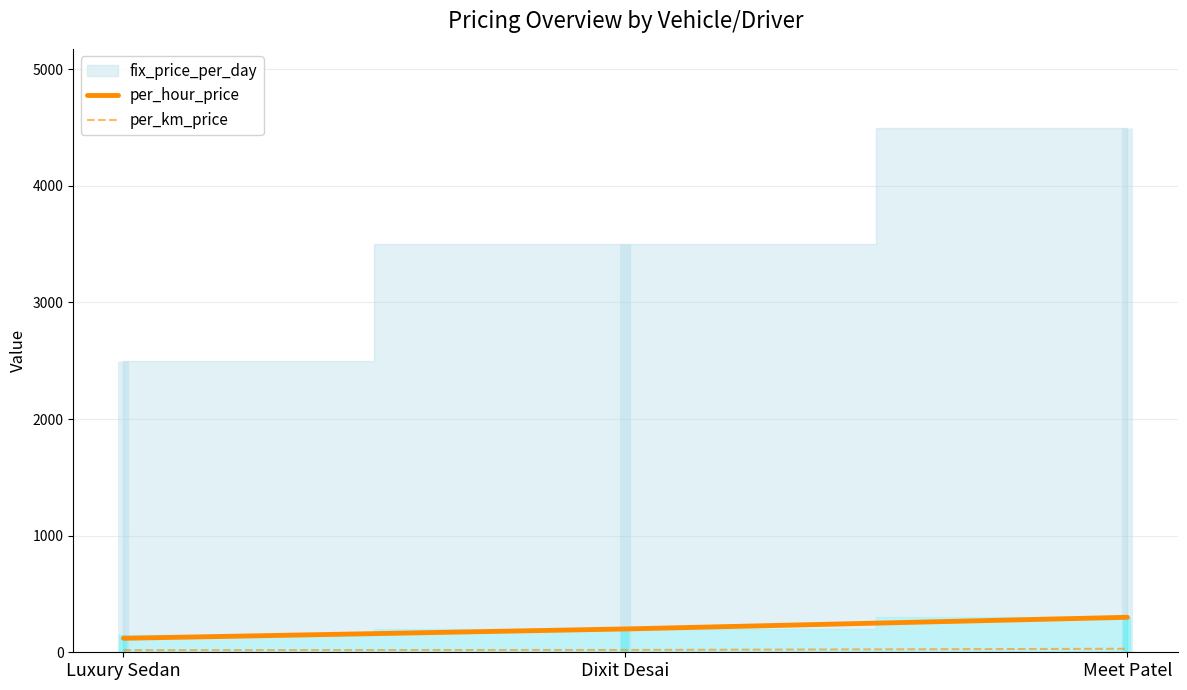

Which series has the widest spread of values?

per_hour_price